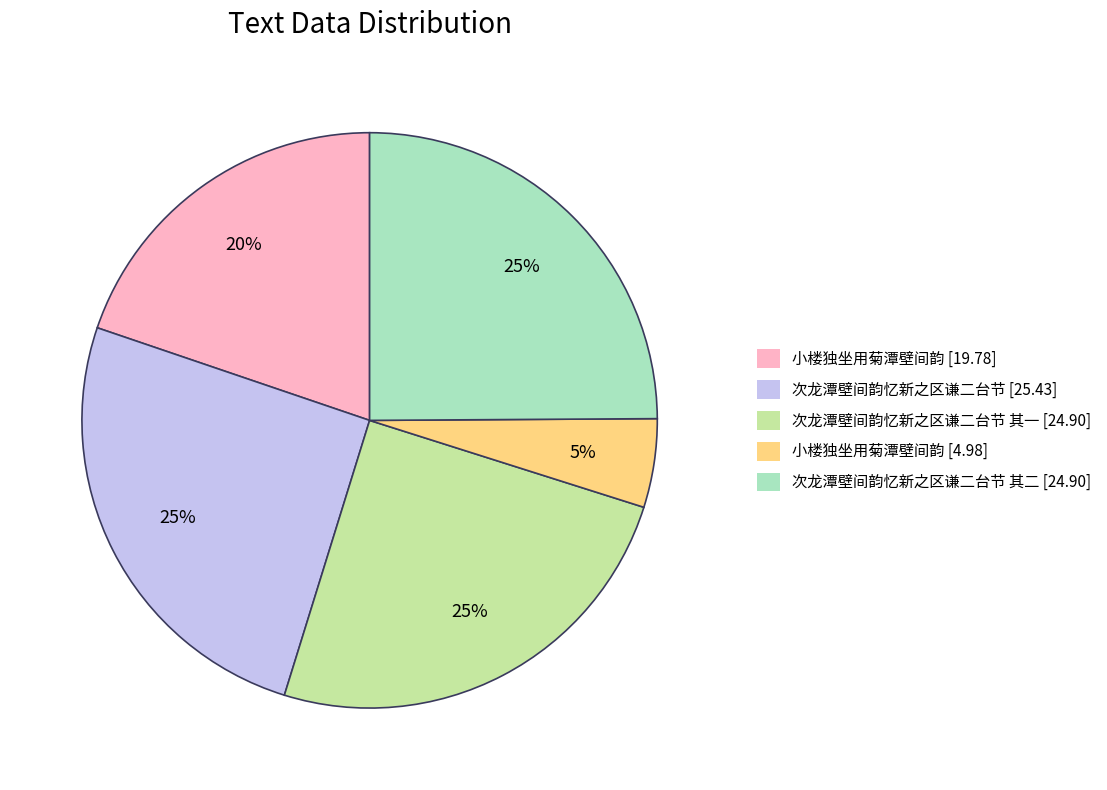

Combined, do 小楼独坐用菊潭壁间韵 [4.98] and 小楼独坐用菊潭壁间韵 [19.78] account for over 50%?

No